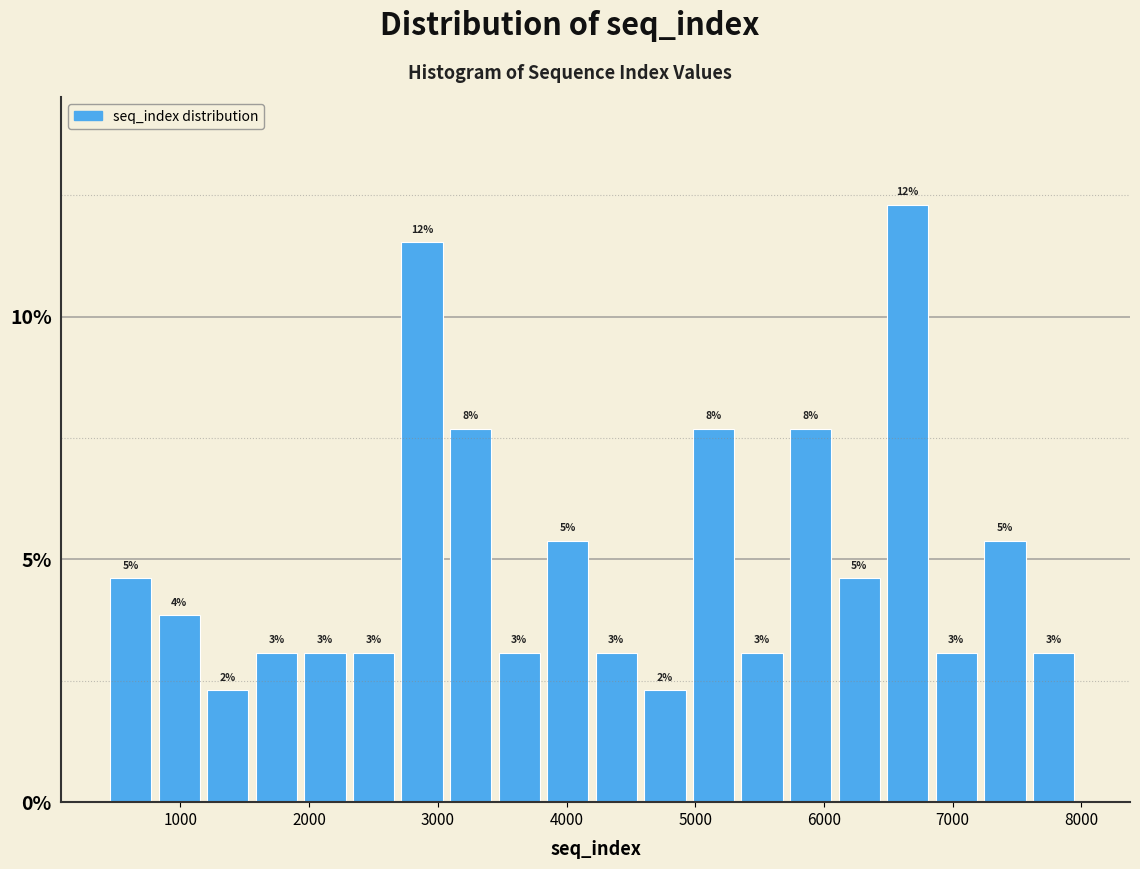

Around what value on the x-axis is the tallest bar? Give the approximate position of its centre, as read against the axis.

6700